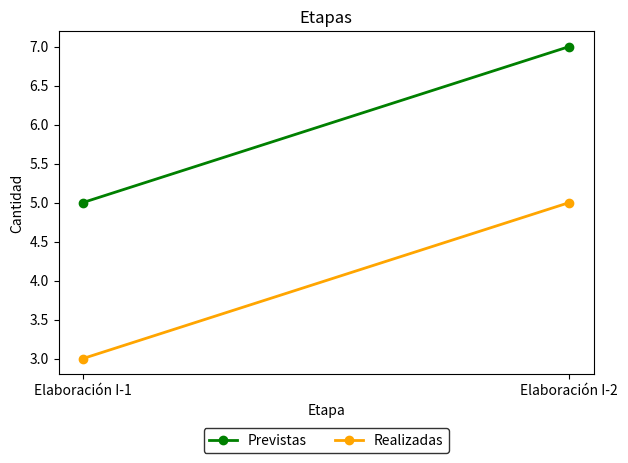

How many lines are shown in the chart?

2